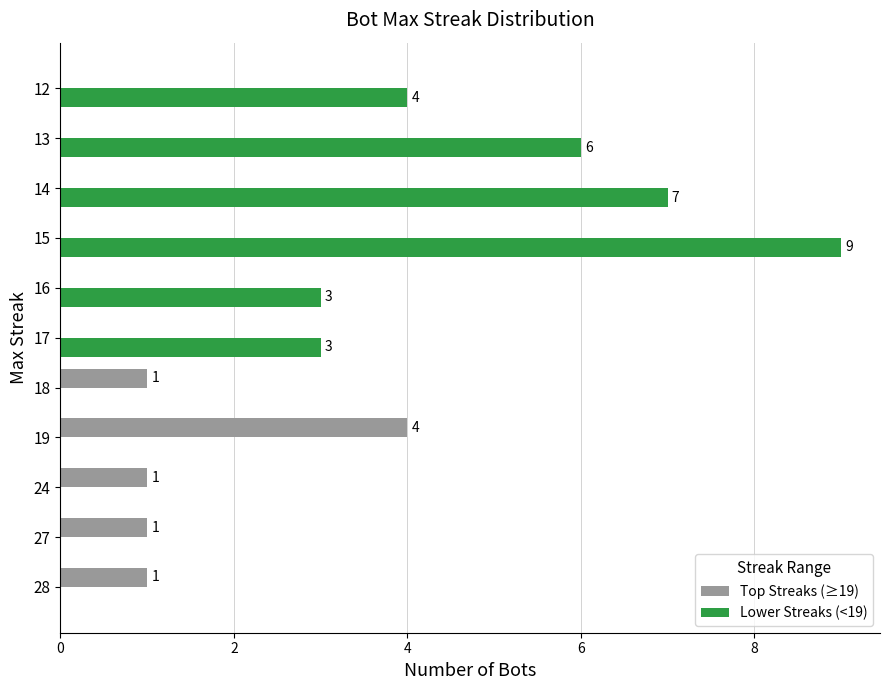

How many values in Top Streaks (≥19) are above zero?

5